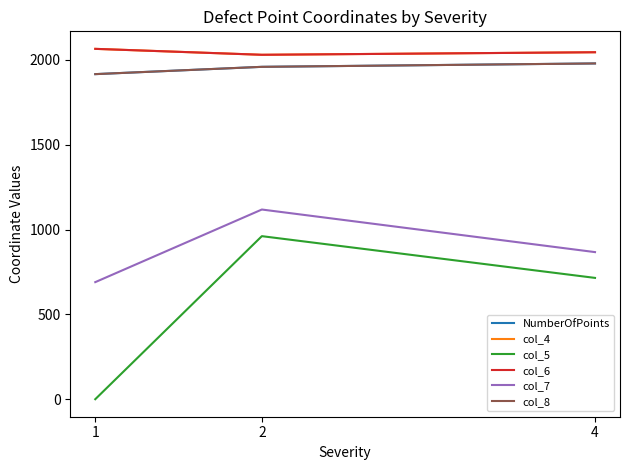

What is the spread (max minus min) of values at 1?

2065